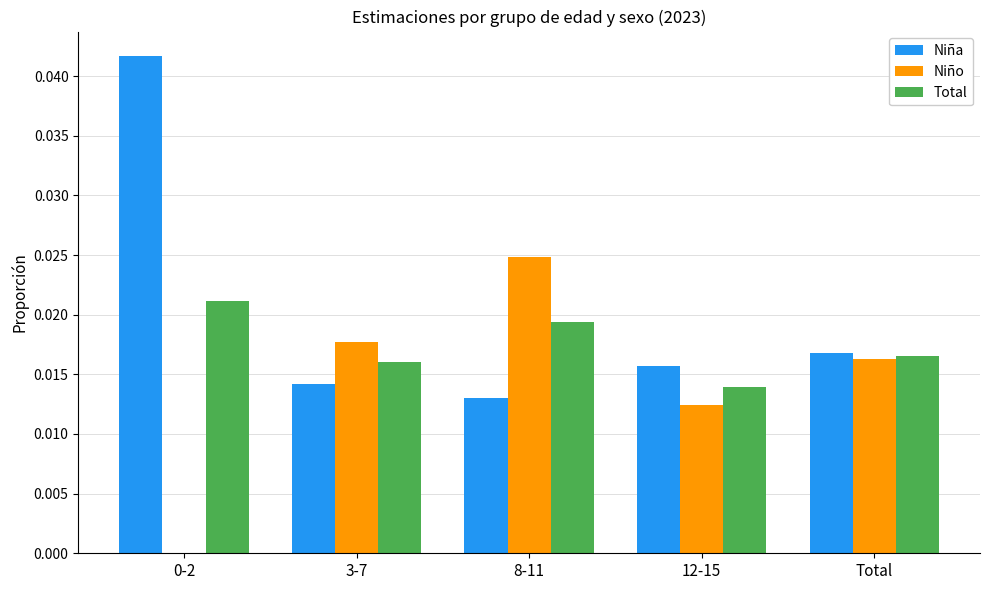

Between 0-2 and 3-7, which series saw the biggest shift?

Niña